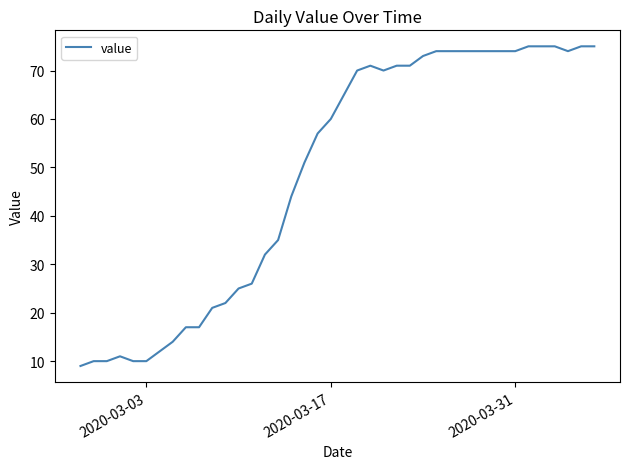

What is the difference between the maximum and minimum values?

66